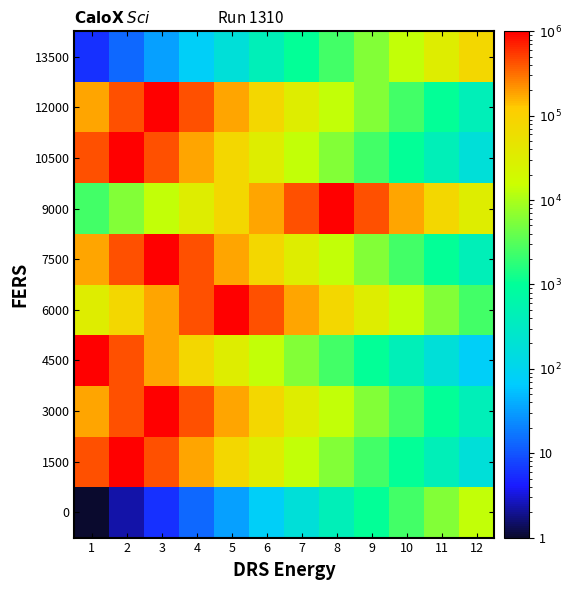

Between 7 and 12, which is larger?

12